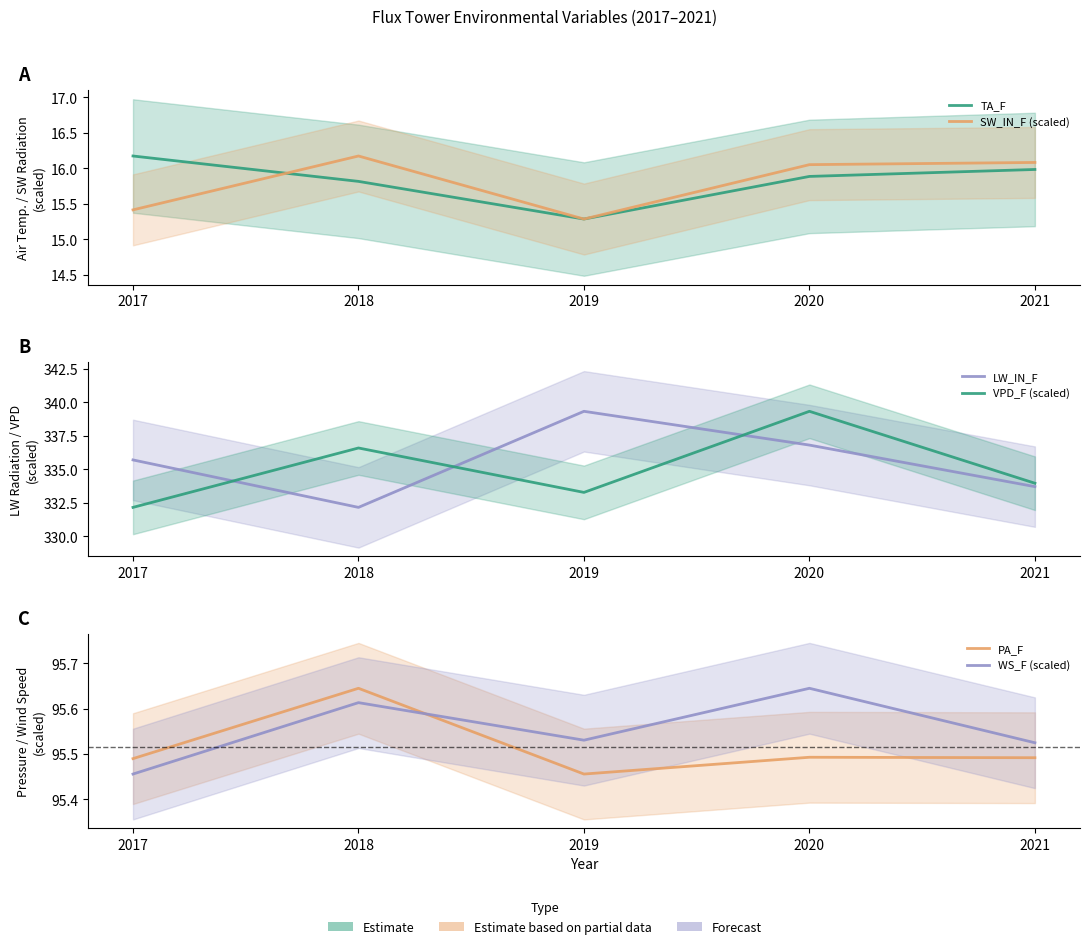

What is the difference between the highest and lowest values at 2017?

320.3